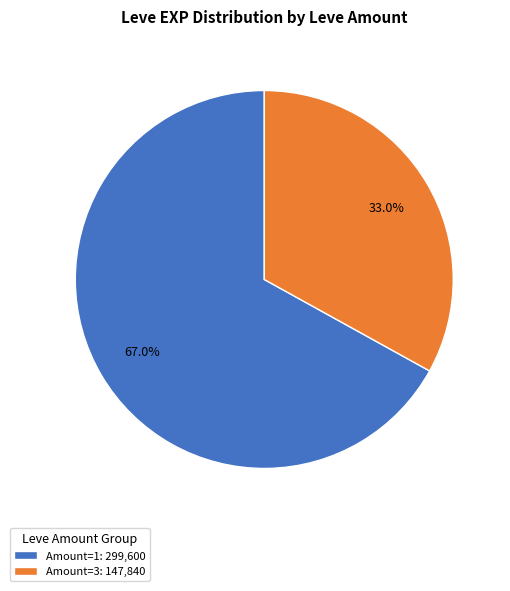

Which category has the biggest portion of the pie?

Amount=1: 299,600